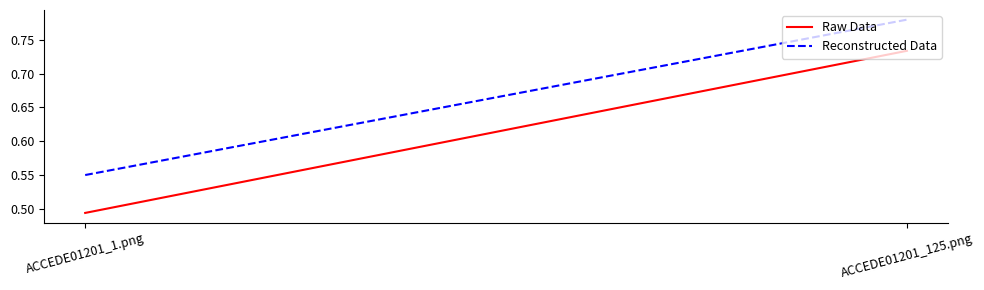

How many data points does each series have?

2